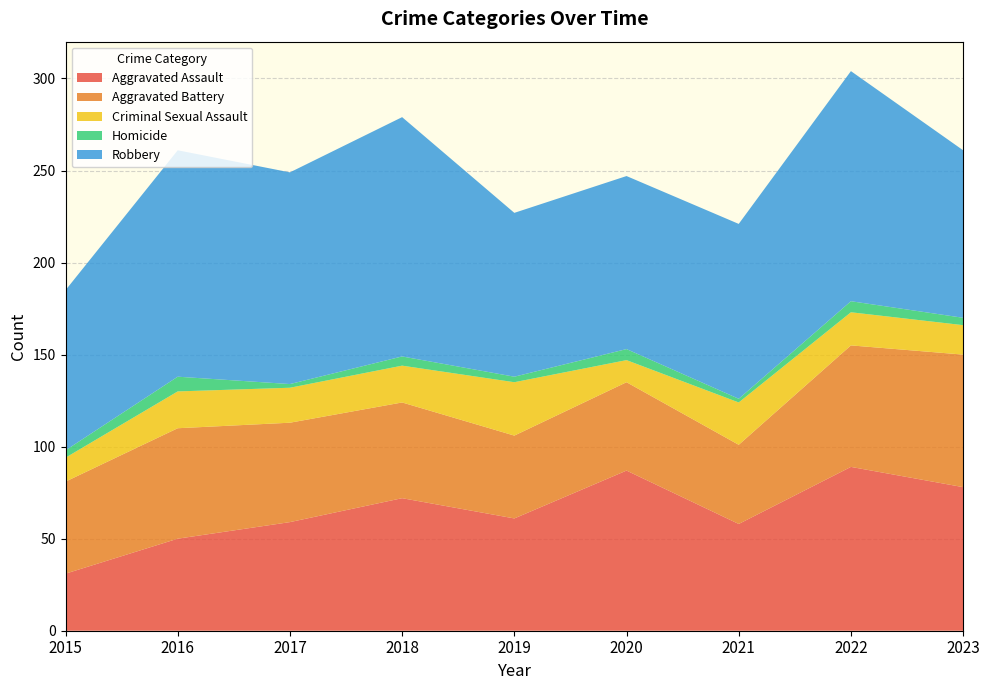

Reading left to right, what are all the values shown in this chart?

Aggravated Assault: 31	50	59	72	61	87	58	89	78
Aggravated Battery: 50	60	54	52	45	48	43	66	72
Criminal Sexual Assault: 13	20	19	20	29	12	23	18	16
Homicide: 4	8	2	5	3	6	2	6	4
Robbery: 87	123	115	130	89	94	95	125	91